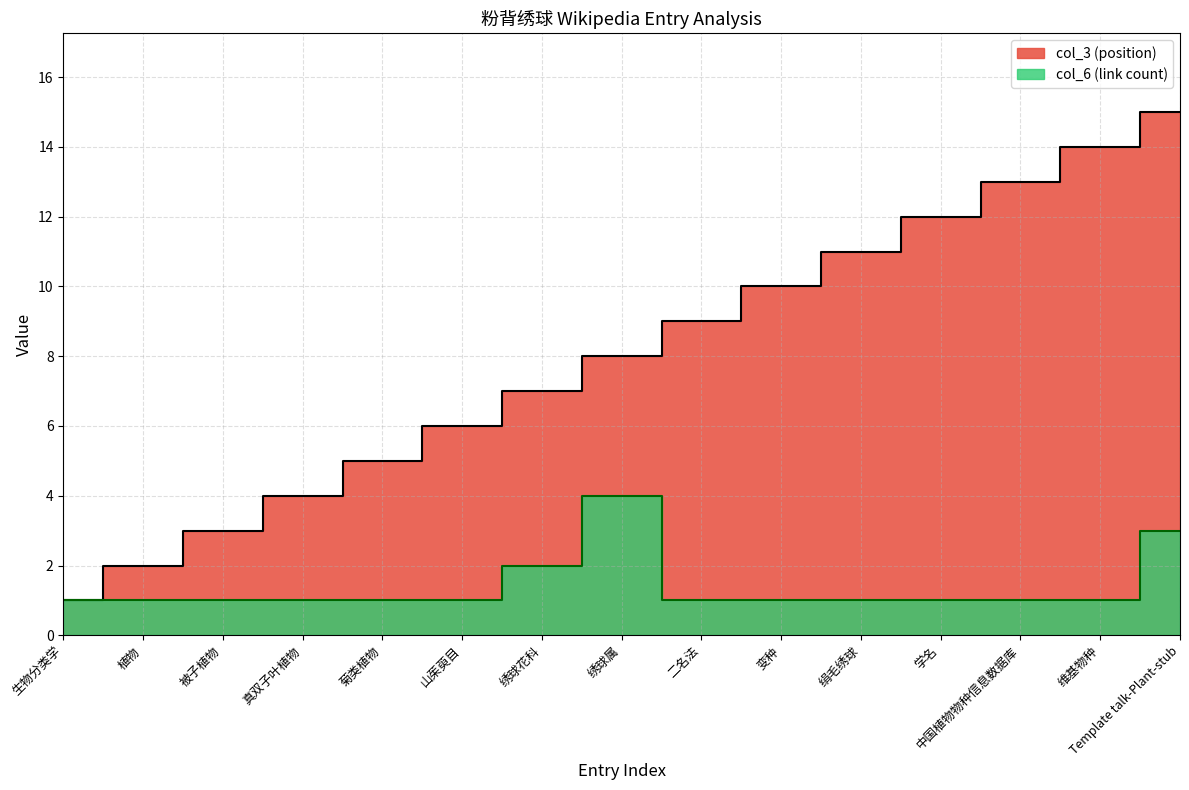

List the labels in order of col_3 (position) value, smallest first.

生物分类学, 植物, 被子植物, 真双子叶植物, 菊类植物, 山茱萸目, 绣球花科, 绣球属, 二名法, 变种, 绢毛绣球, 学名, 中国植物物种信息数据库, 维基物种, Template talk-Plant-stub